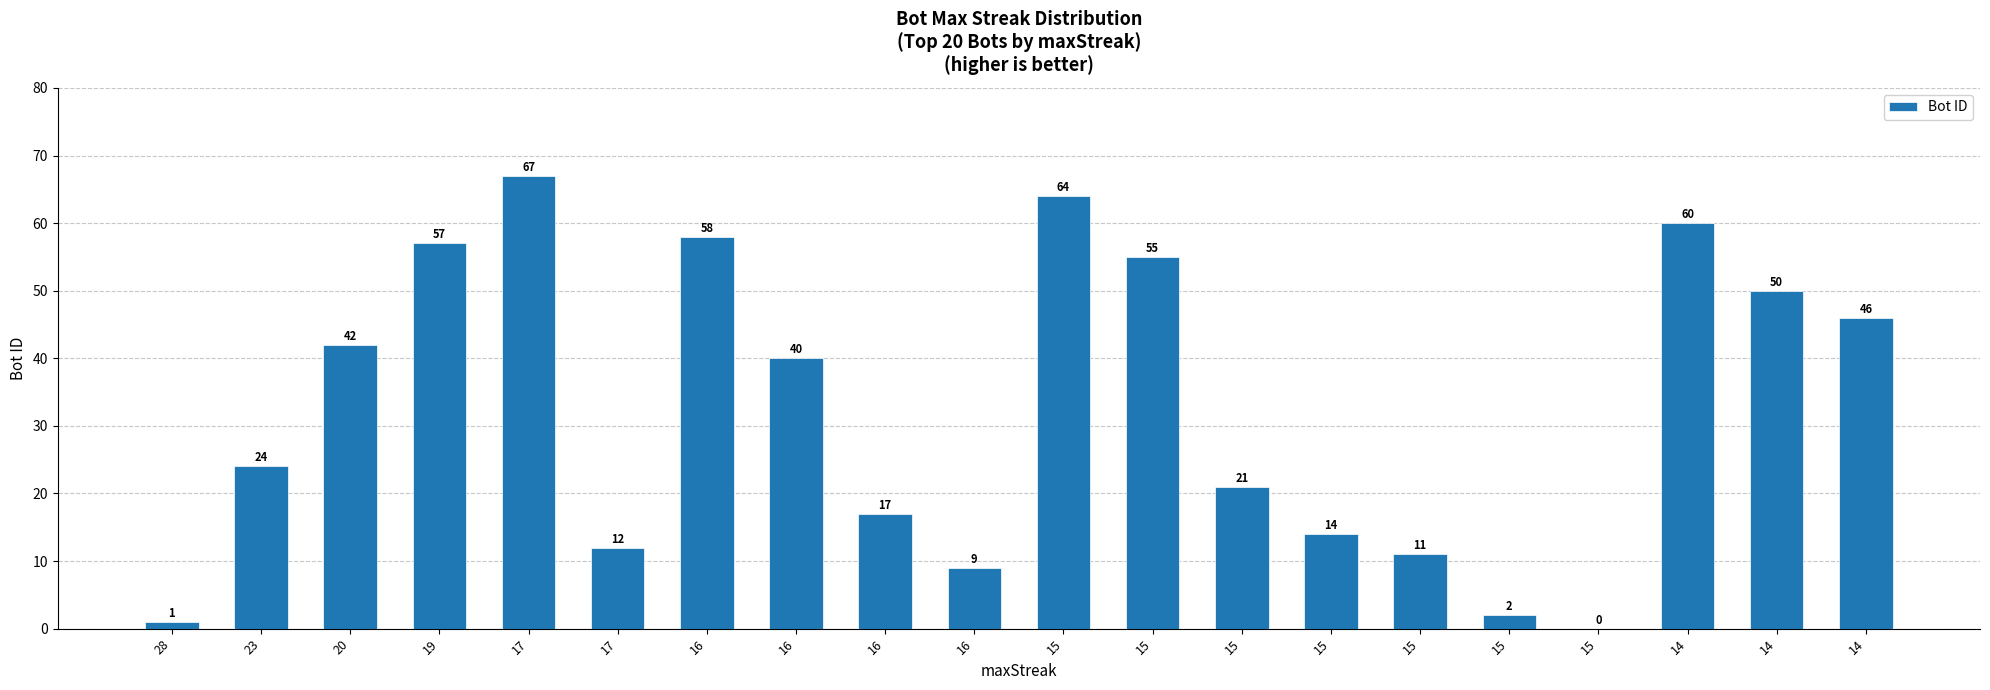

What is the sum of the values at 15 and 15?

13